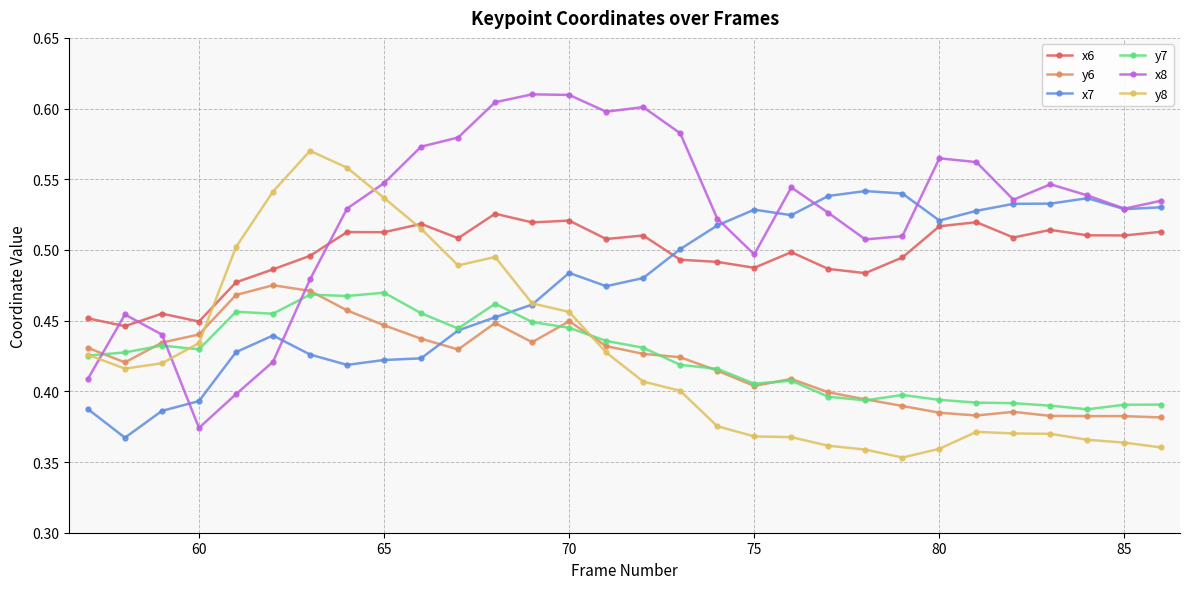

Count the y7 values in the range 0 to 1.

30